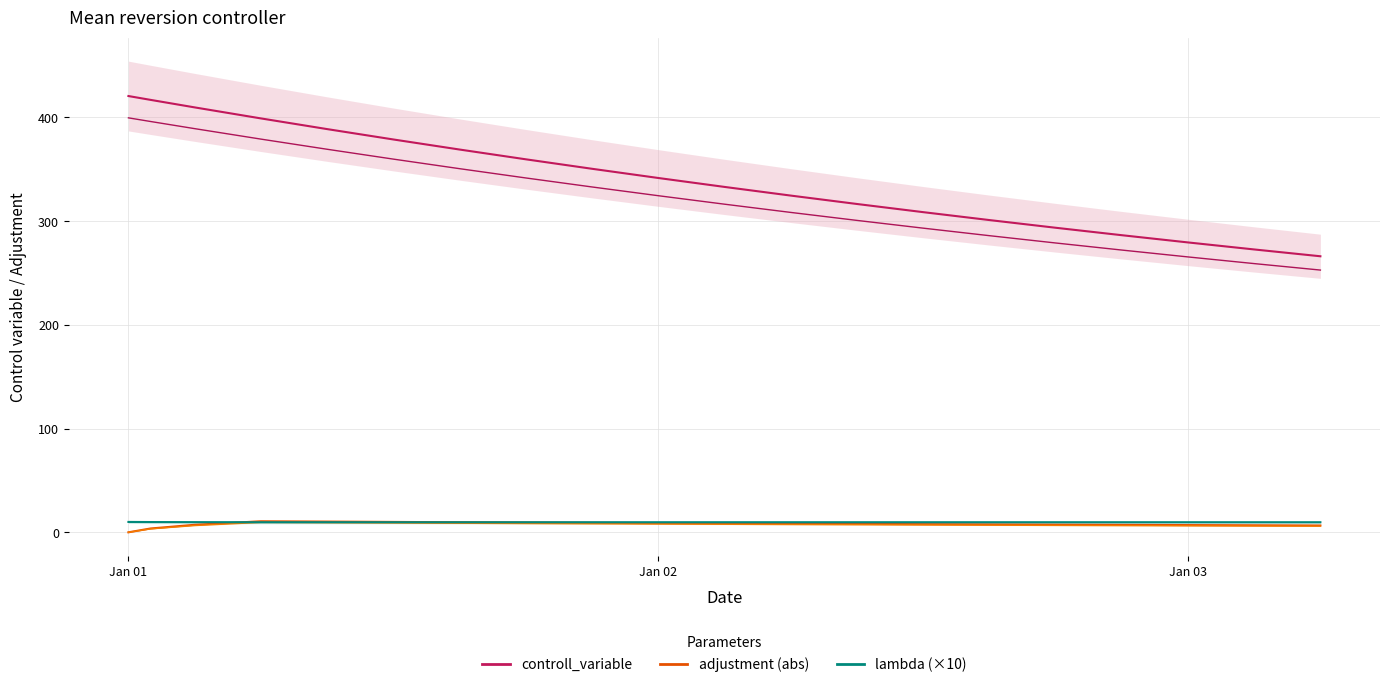

How many lines are shown in the chart?

3